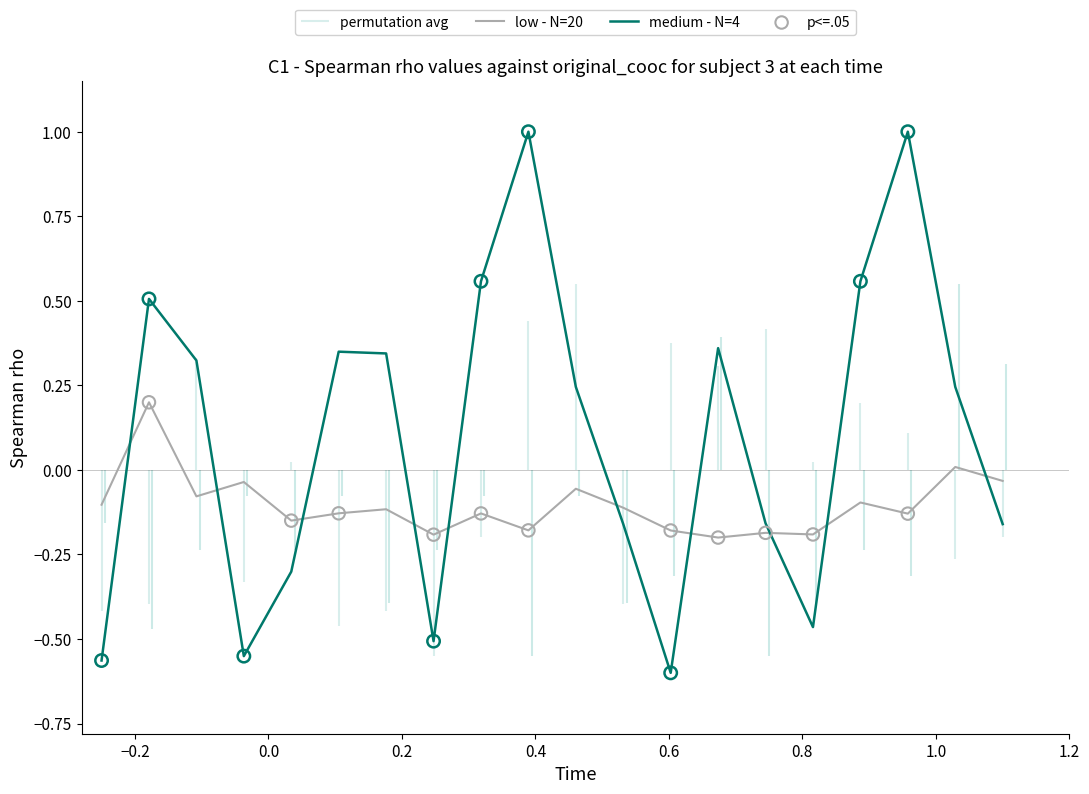

What are all the series names shown in the legend?

low - N=20, medium - N=4